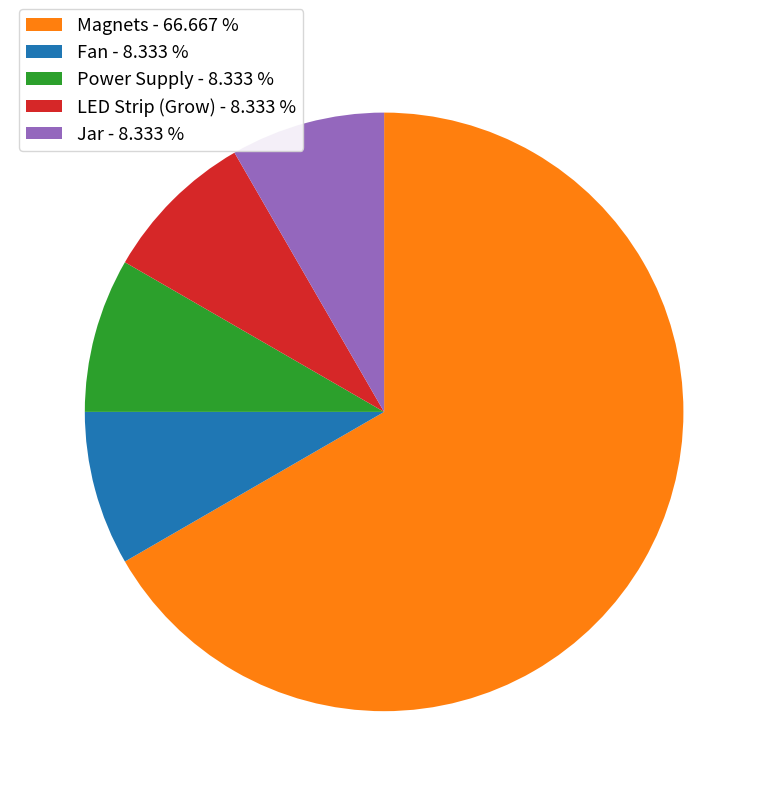

Approximately how many times larger is the value at Magnets - 66.667 % compared to Jar - 8.333 %?

8.0